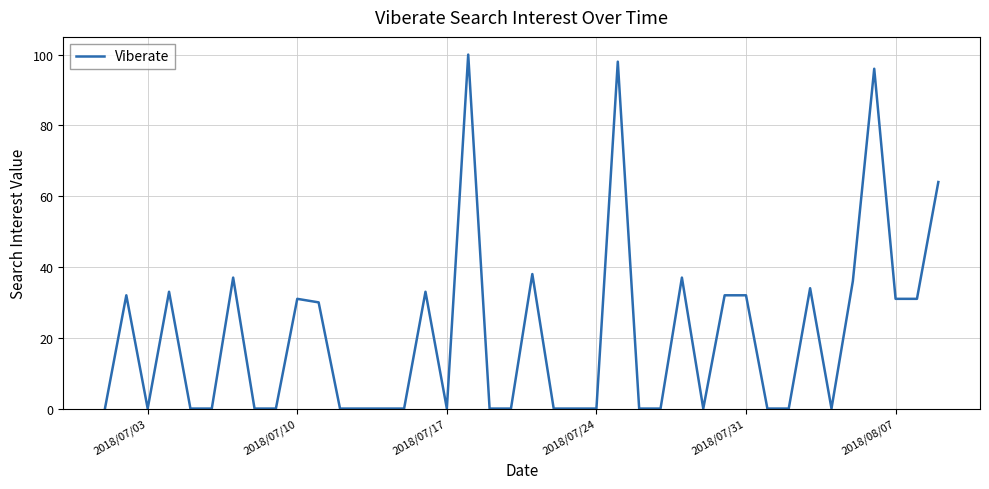

What is the difference between the maximum and minimum values?

100